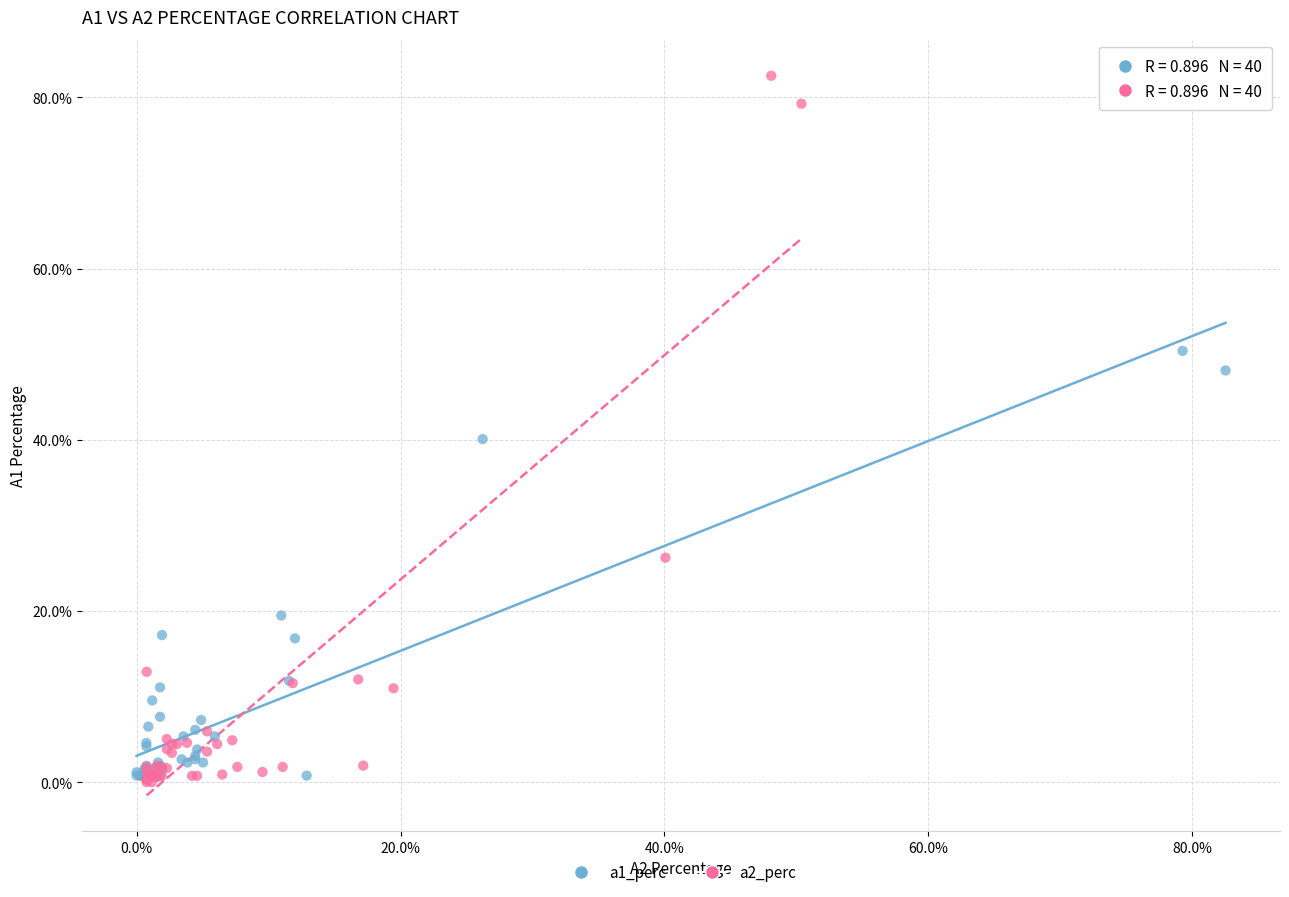

Which series reaches the maximum Y coordinate?

a2_perc